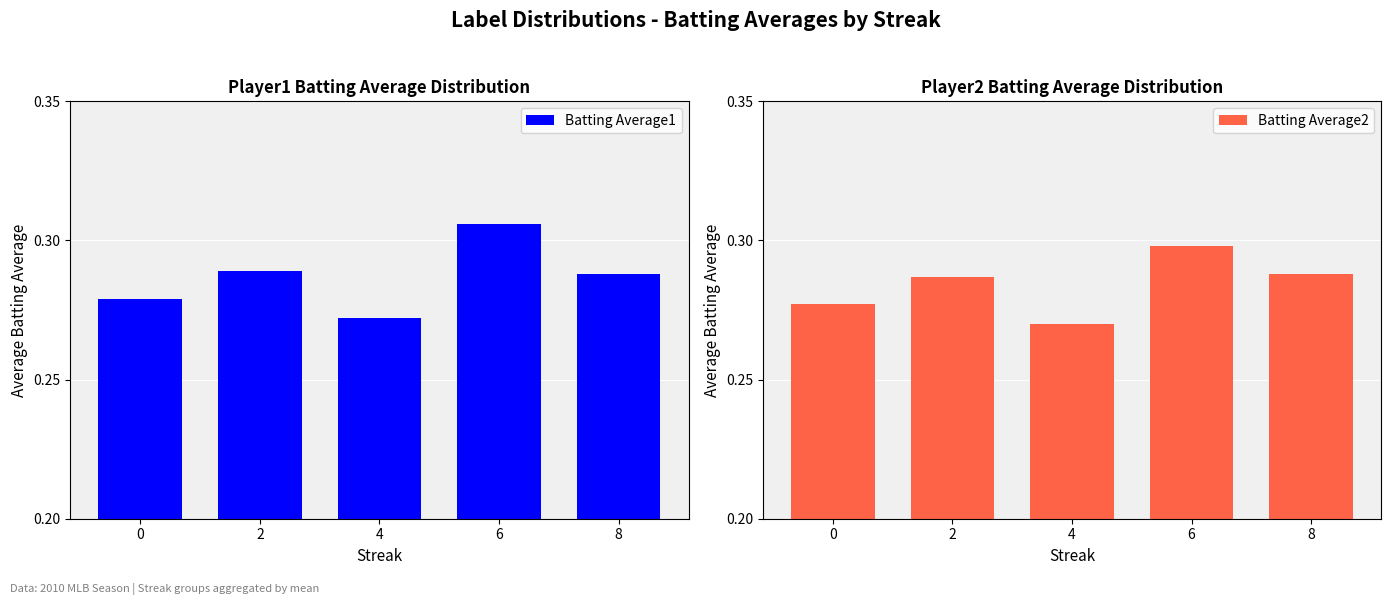

Between 0 and 6, which is larger?

6